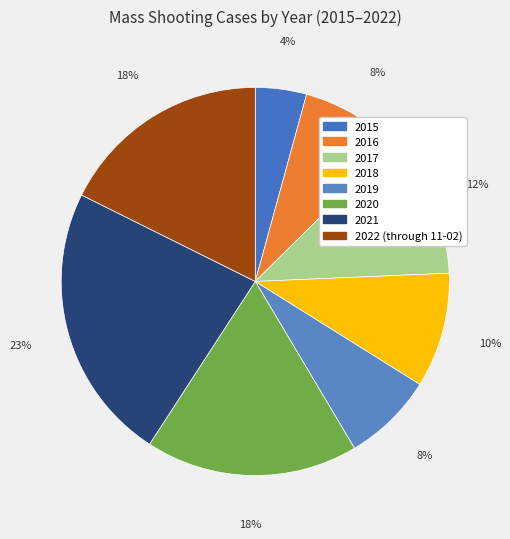

Does any single category account for the majority?

No